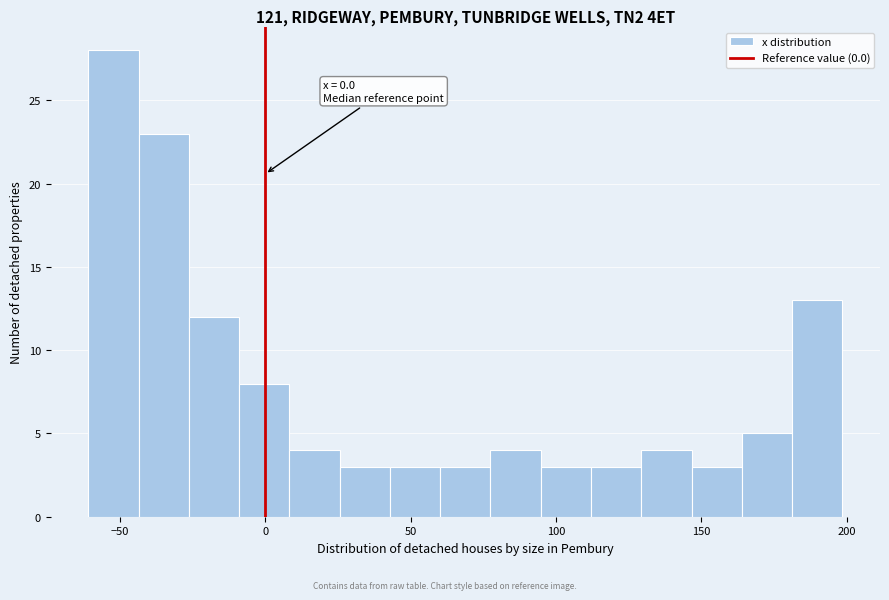

Around what value on the x-axis is the tallest bar? Give the approximate position of its centre, as read against the axis.

-50